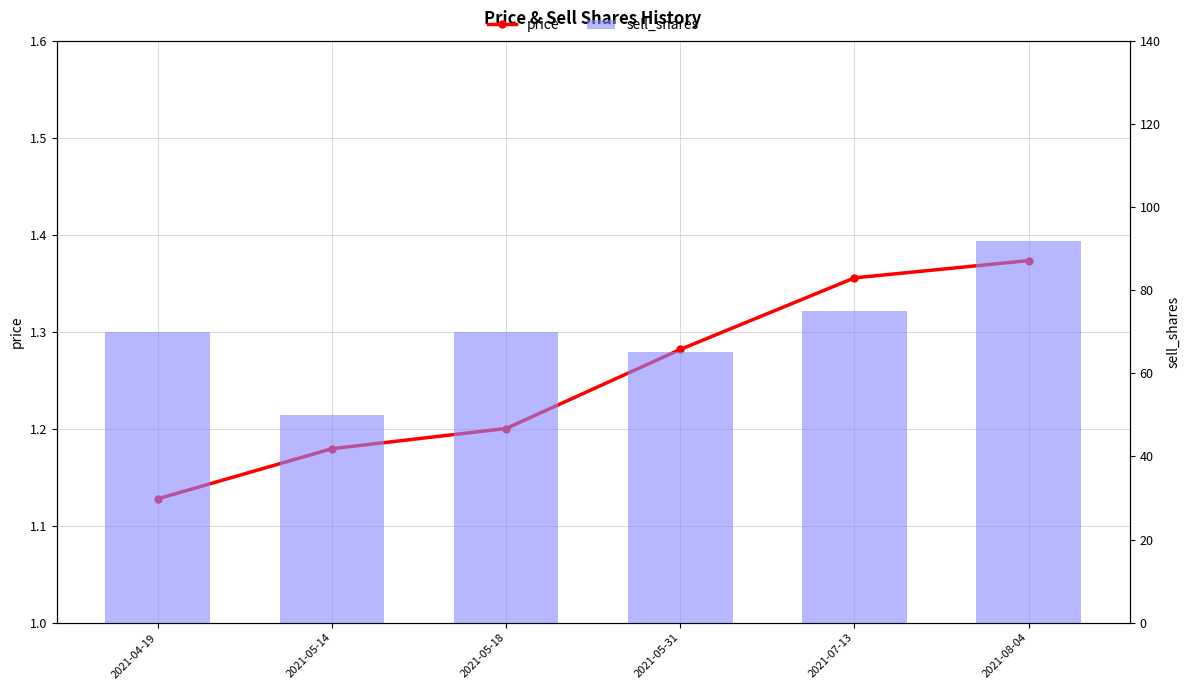

What is the sum of the sell_shares values at 2021-05-14 and 2021-05-31?

115.2